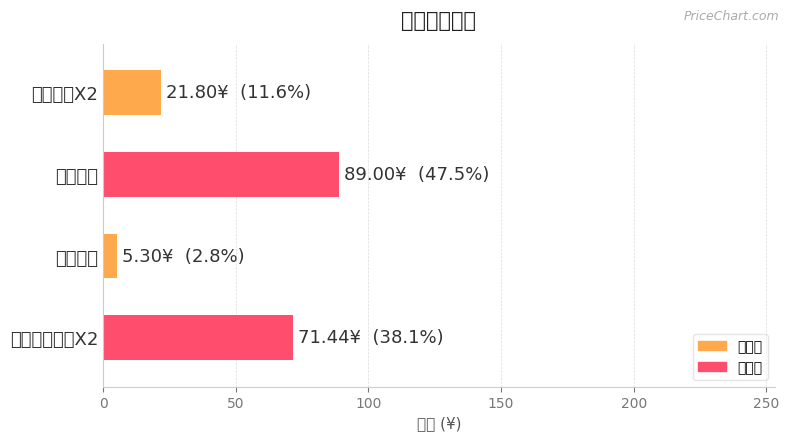

At which label is the value closest to 47?

座机电话摆件X2